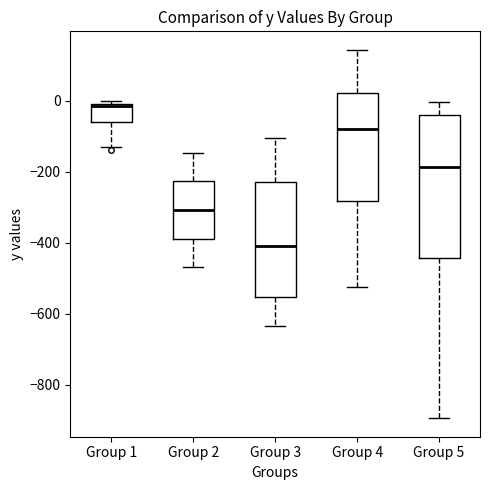

Where does the upper whisker of the box for Group 3 end on the y-axis? The values are not printed on the chart, so give them approximately, as read against the axis.

-100